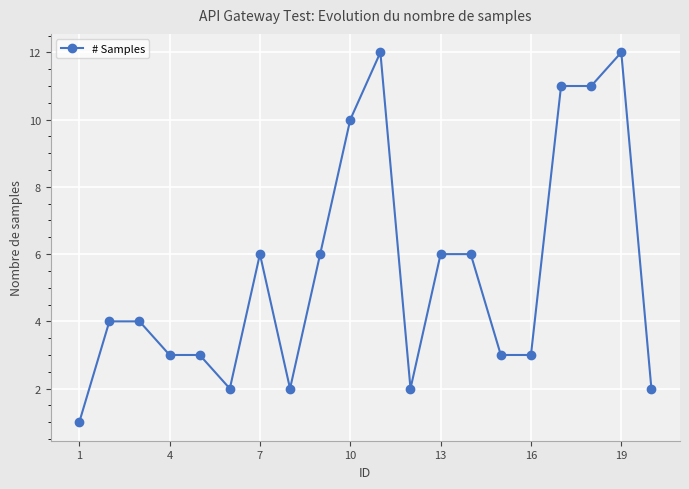

Reading left to right, extract all data points from this chart.

1	4	4	3	3	2	6	2	6	10	12	2	6	6	3	3	11	11	12	2